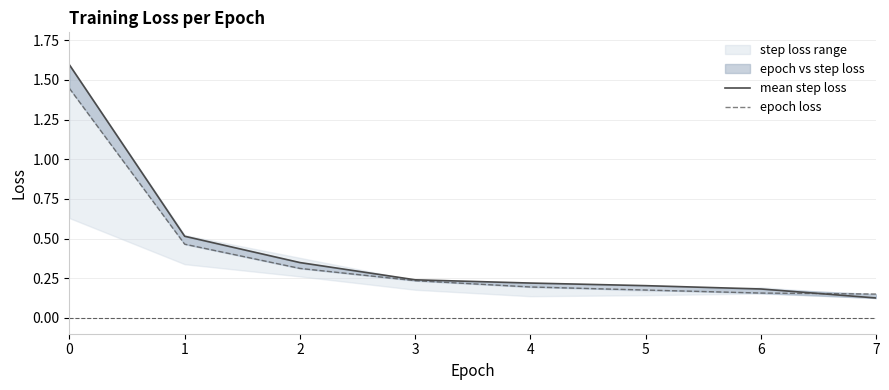

Does the chart have visible grid lines?

Yes